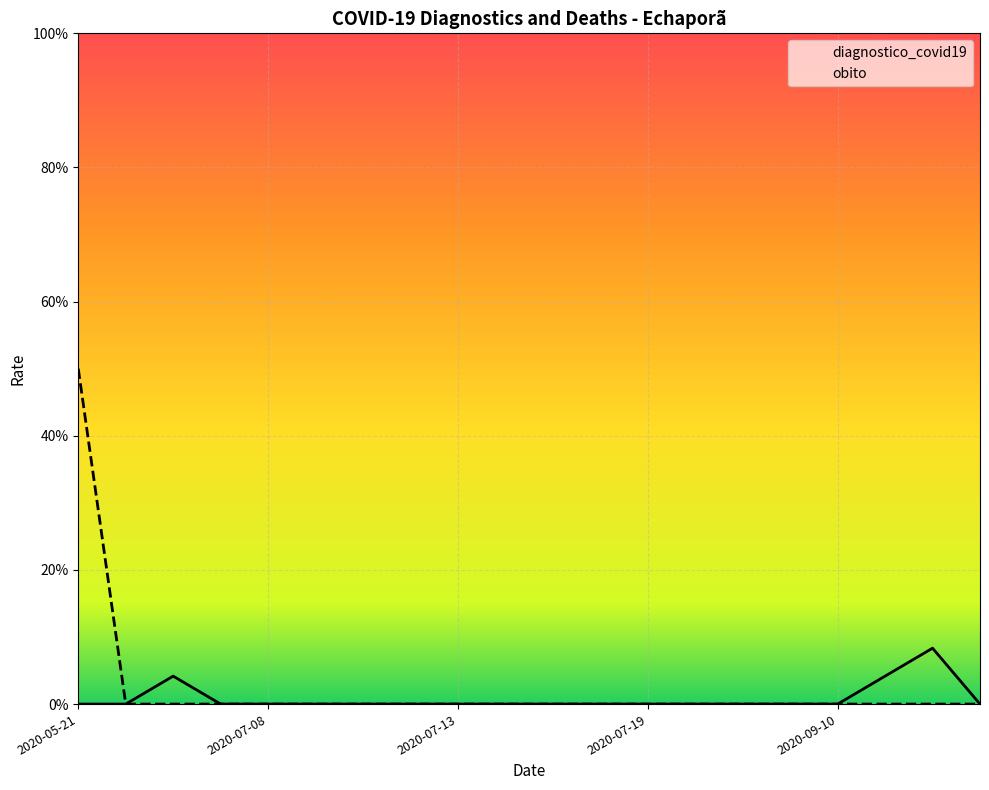

How many interior local peaks does the diagnostico_covid19 series have?

2